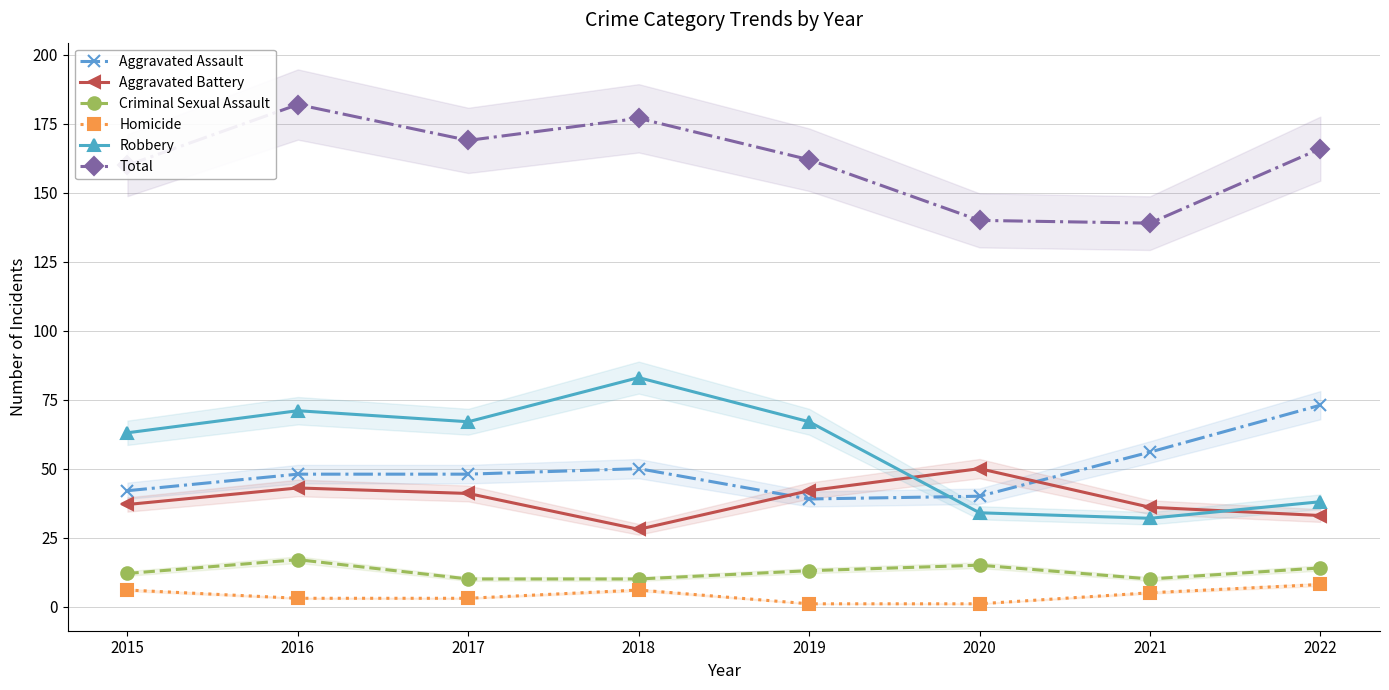

Is the value of Robbery at 2019 greater than the value of Aggravated Battery at 2022?

Yes